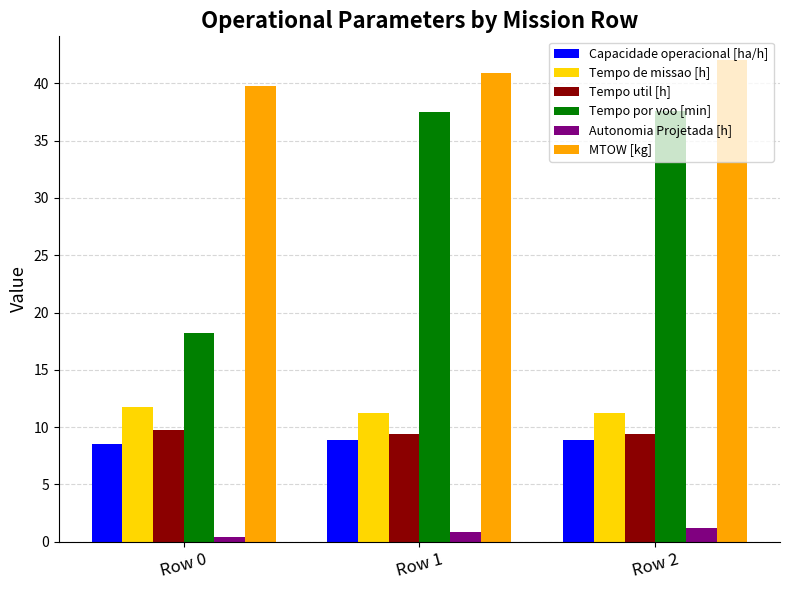

List the series in order of their peak value, highest first.

MTOW [kg], Tempo por voo [min], Tempo de missao [h], Tempo util [h], Capacidade operacional [ha/h], Autonomia Projetada [h]